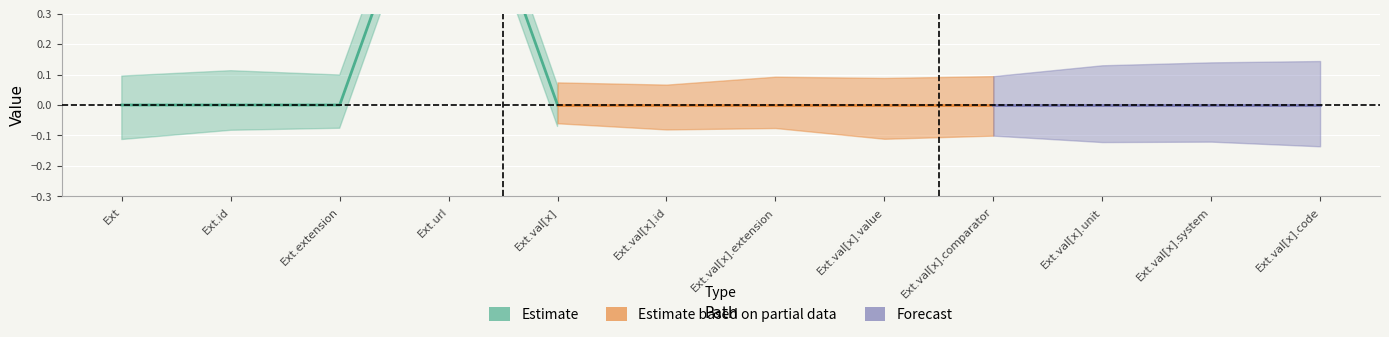

What position from the left is Extension.value[x].extension?

7